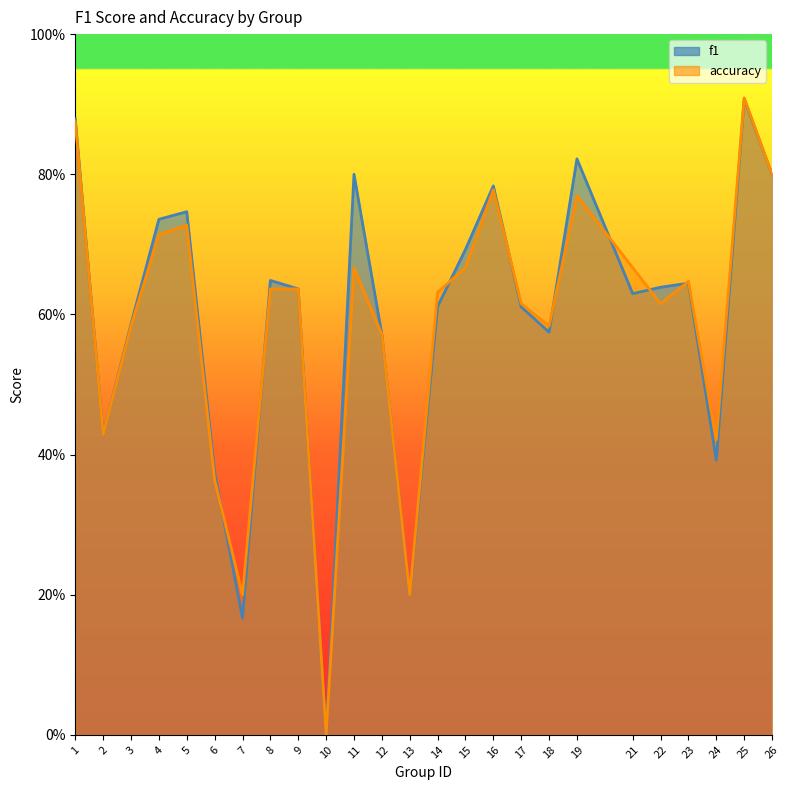

True or false: accuracy and f1 cross at least once.

True